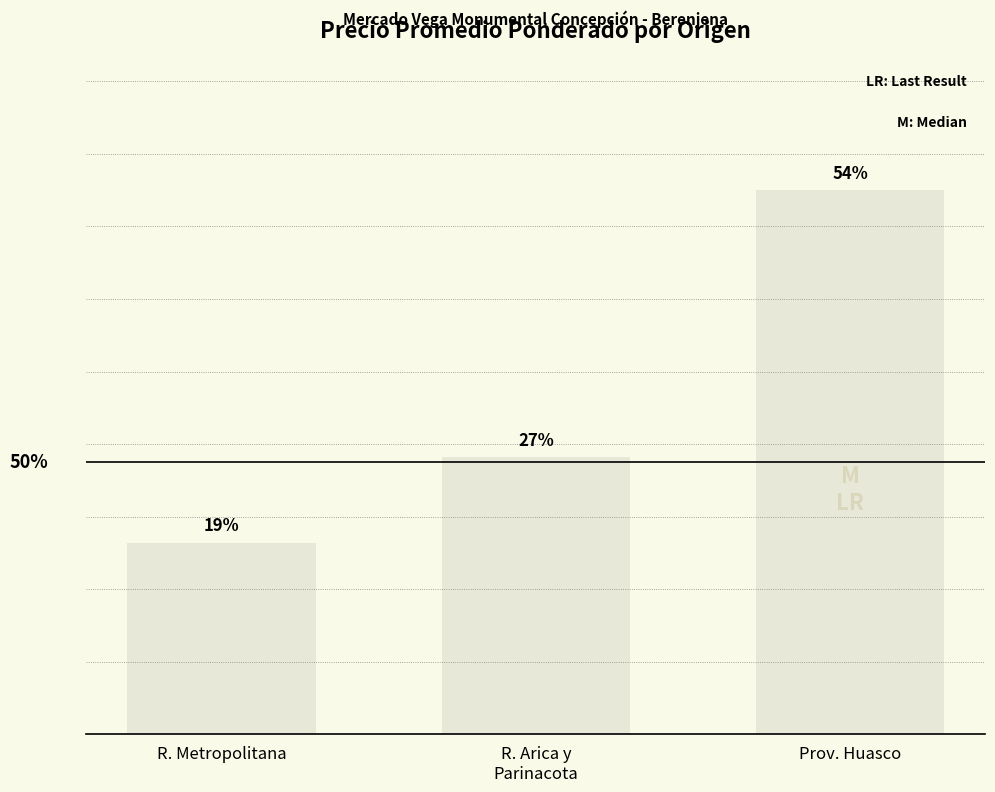

Reading left to right, extract all data points from this chart.

18.9	27.4	53.7